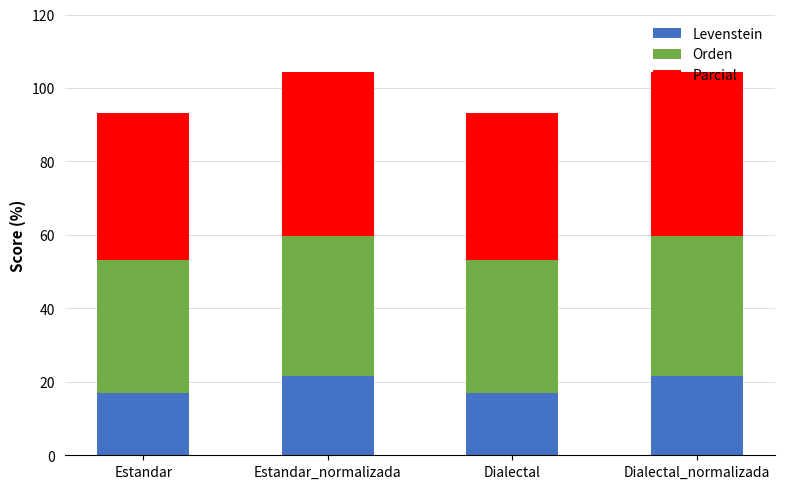

What is the minimum value for Levenstein?

16.9